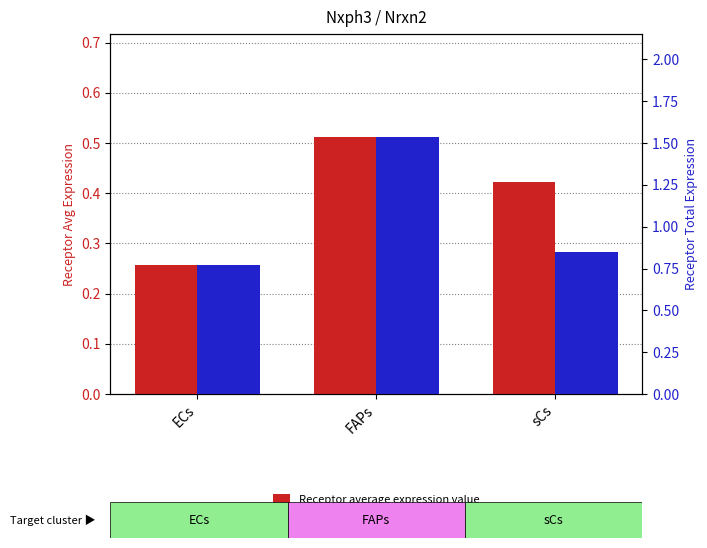

Which series has the largest range (max minus min)?

Receptor total expression value